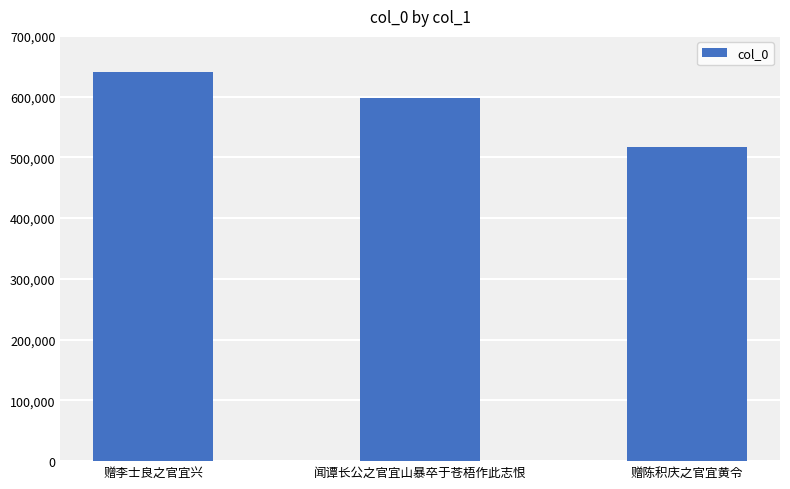

Between 赠陈积庆之官宜黄令 and 赠李士良之官宜兴, which is larger?

赠李士良之官宜兴